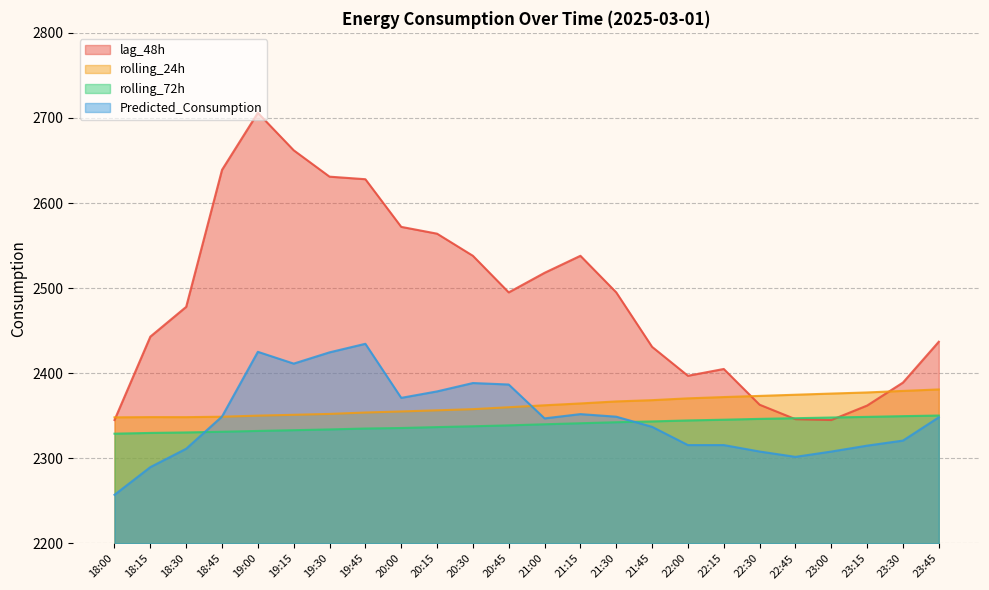

At how many categories does at least one series exceed 2537?

9